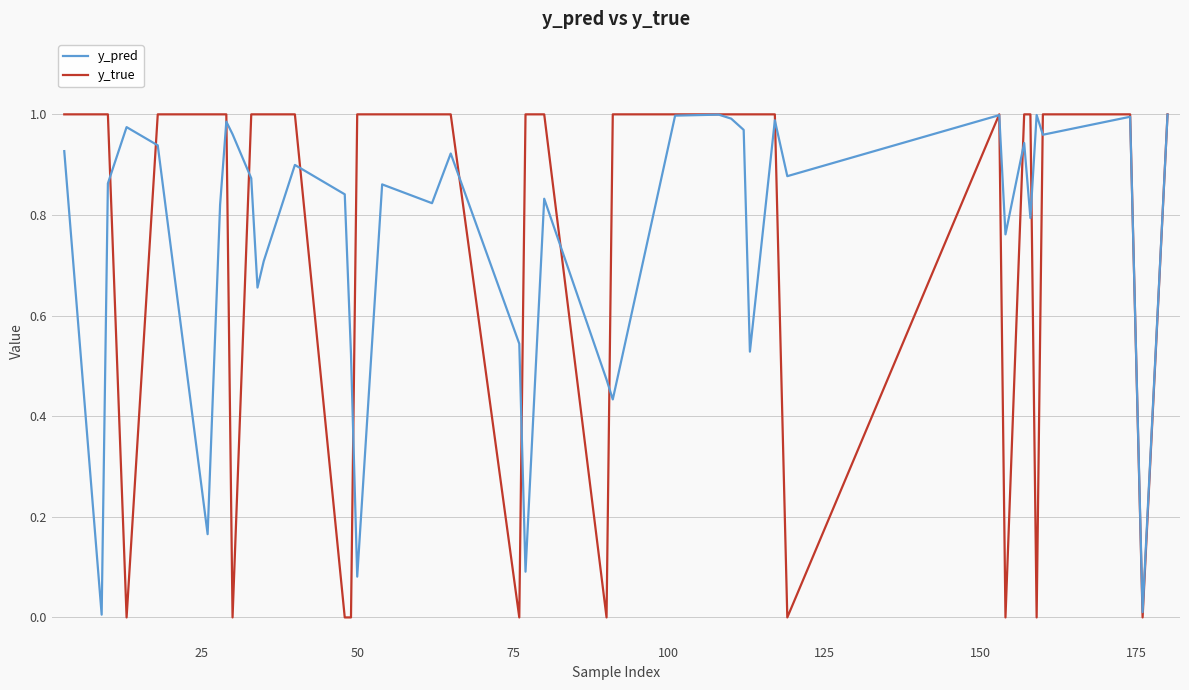

Where is y_true nearest to the value 0?

75